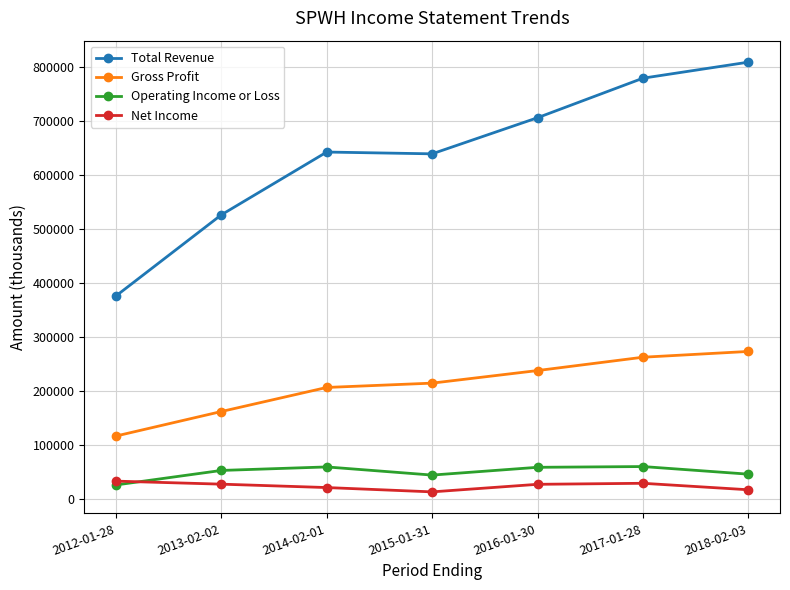

What are all the series names shown in the legend?

Total Revenue, Gross Profit, Operating Income or Loss, Net Income